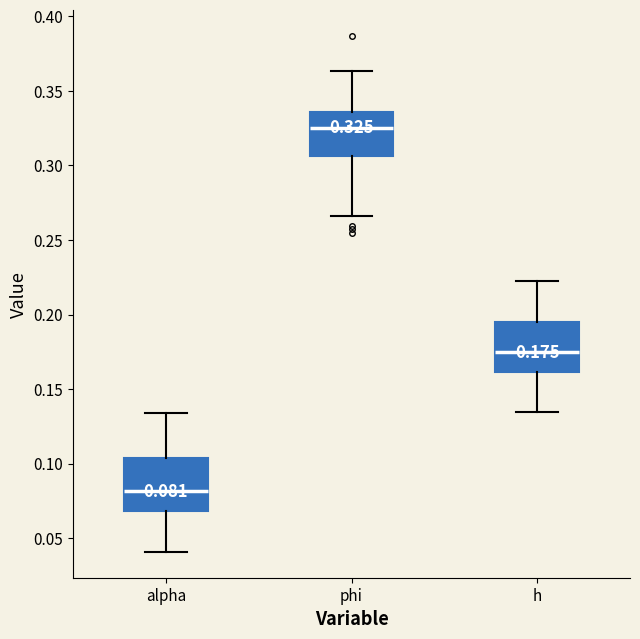

Which box has the highest median line?

phi